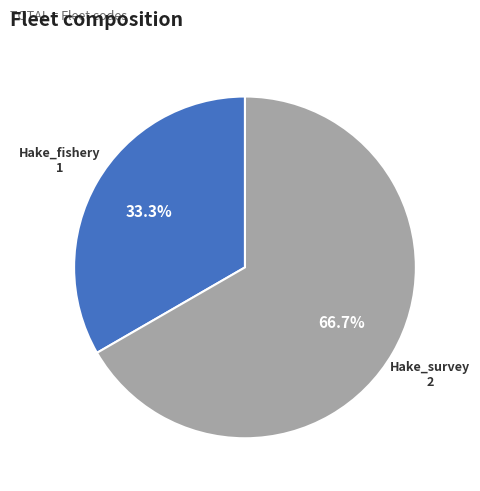

To the nearest percent, what portion does Hake_survey represent?

67%